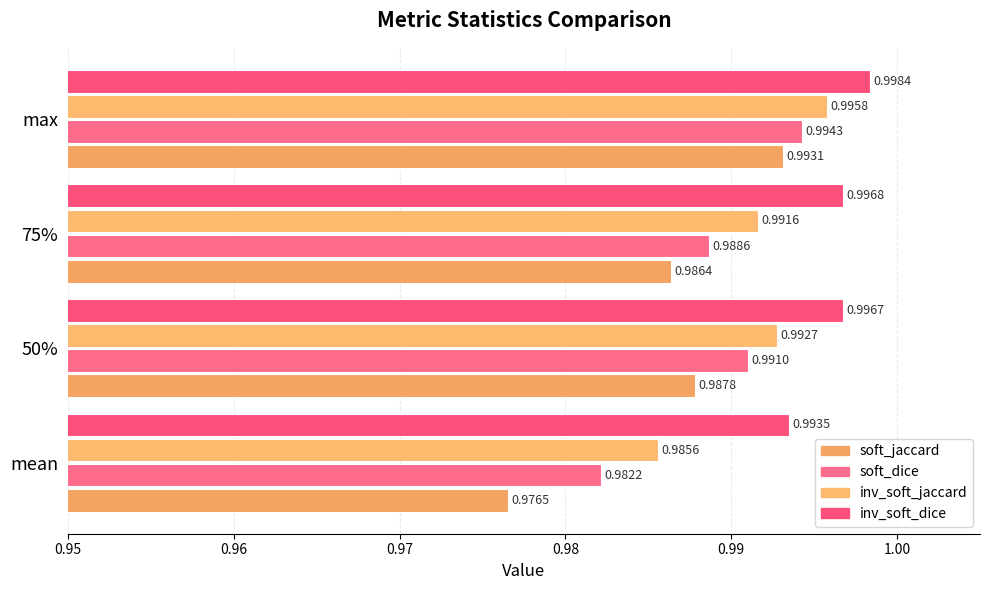

Count the number of data series in this chart.

4